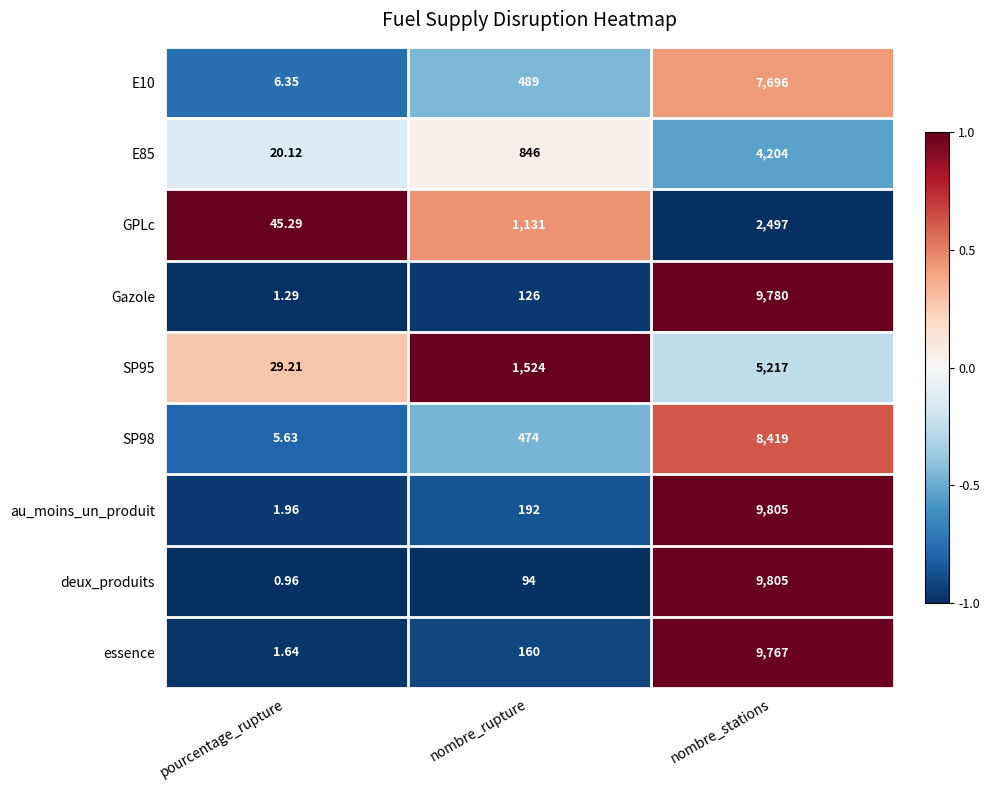

Which series has the largest total across all categories?

au_moins_un_produit